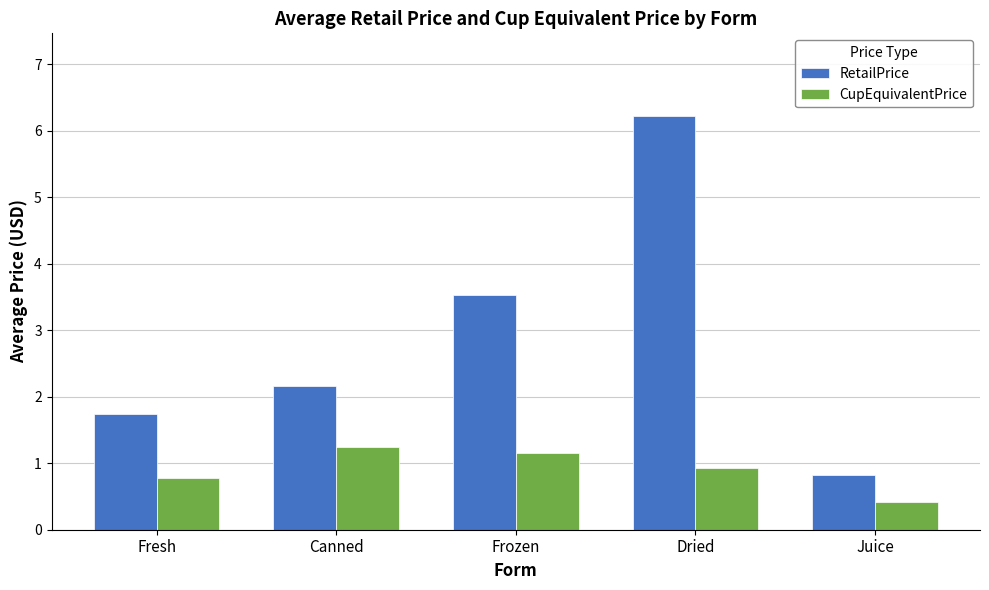

What is the total value across all series at Canned?

3.4